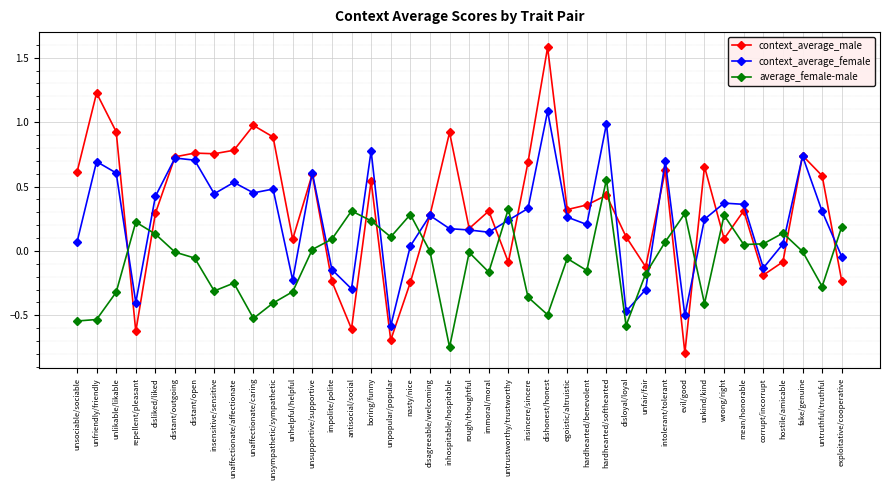

Which category has the lowest value in the context_average_female series?

unpopular/popular